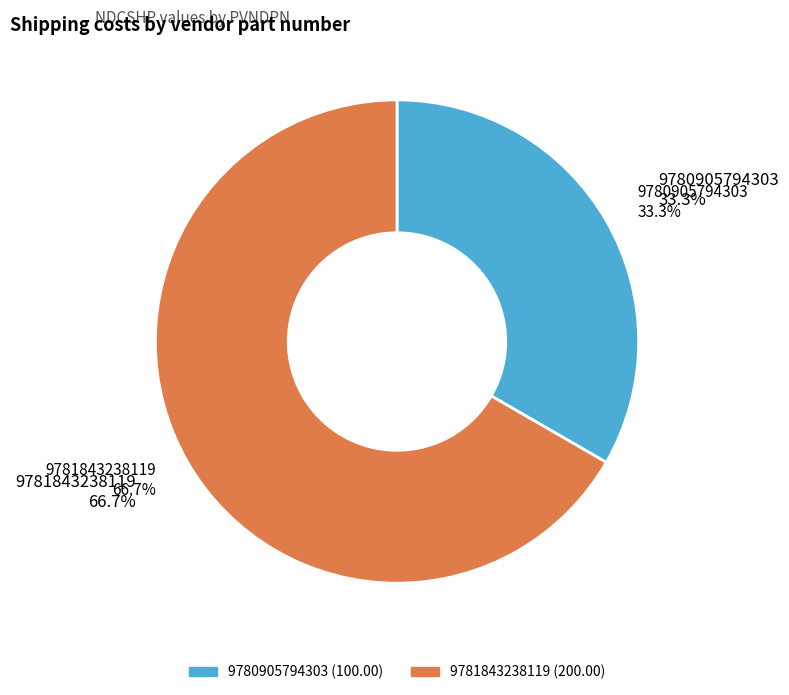

What is the largest slice in the pie chart?

9781843238119